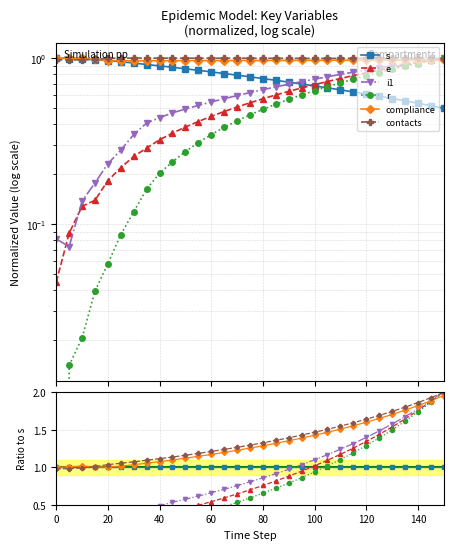

True or false: i1 has a value of 0.2 at 9.

False